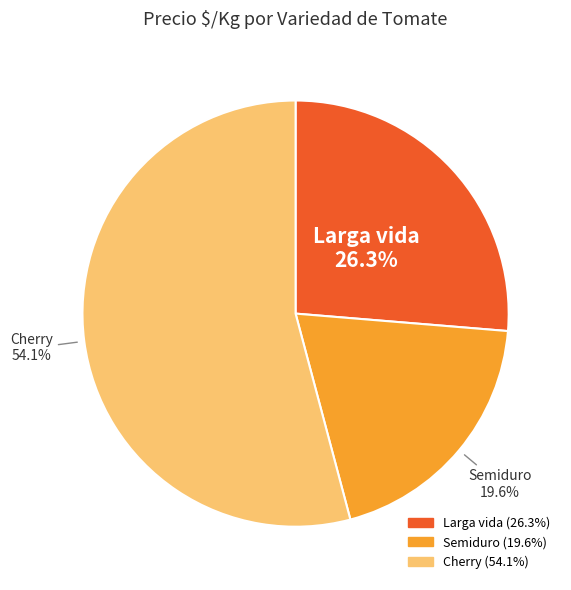

Does any single category account for the majority?

Yes